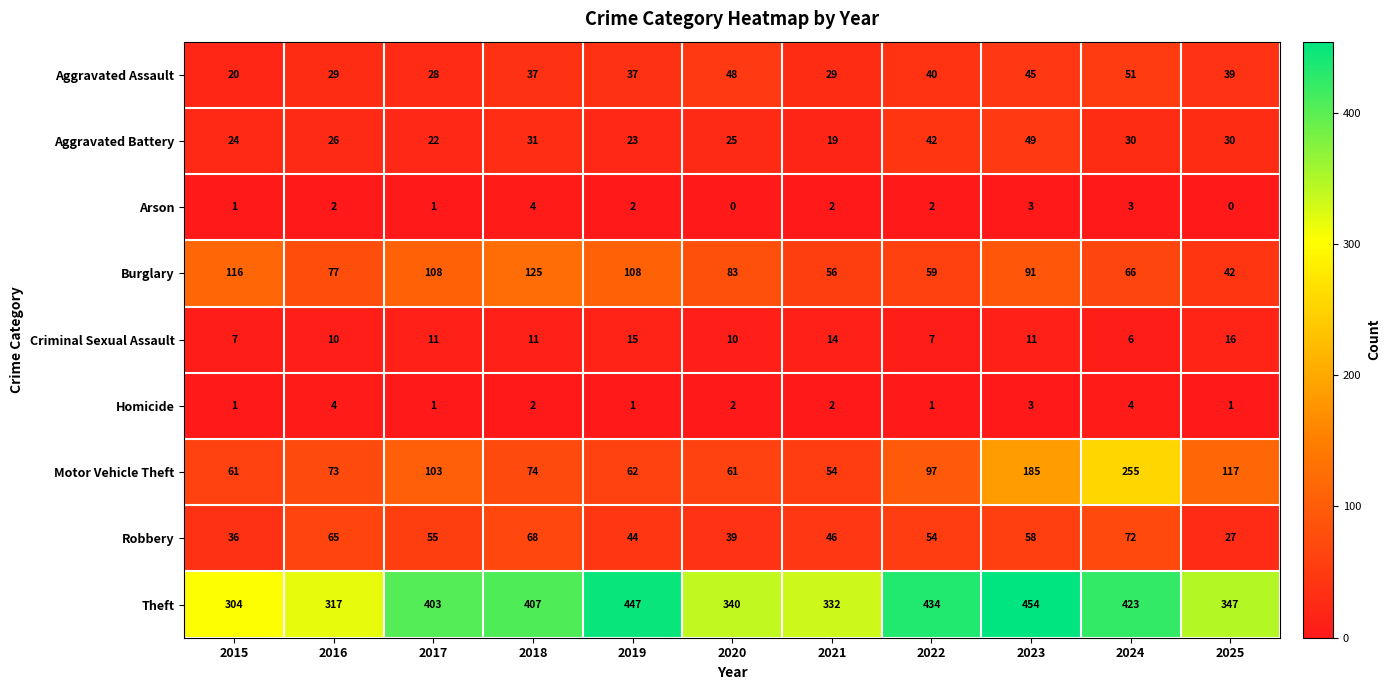

Which category has the highest value across all series?

2023